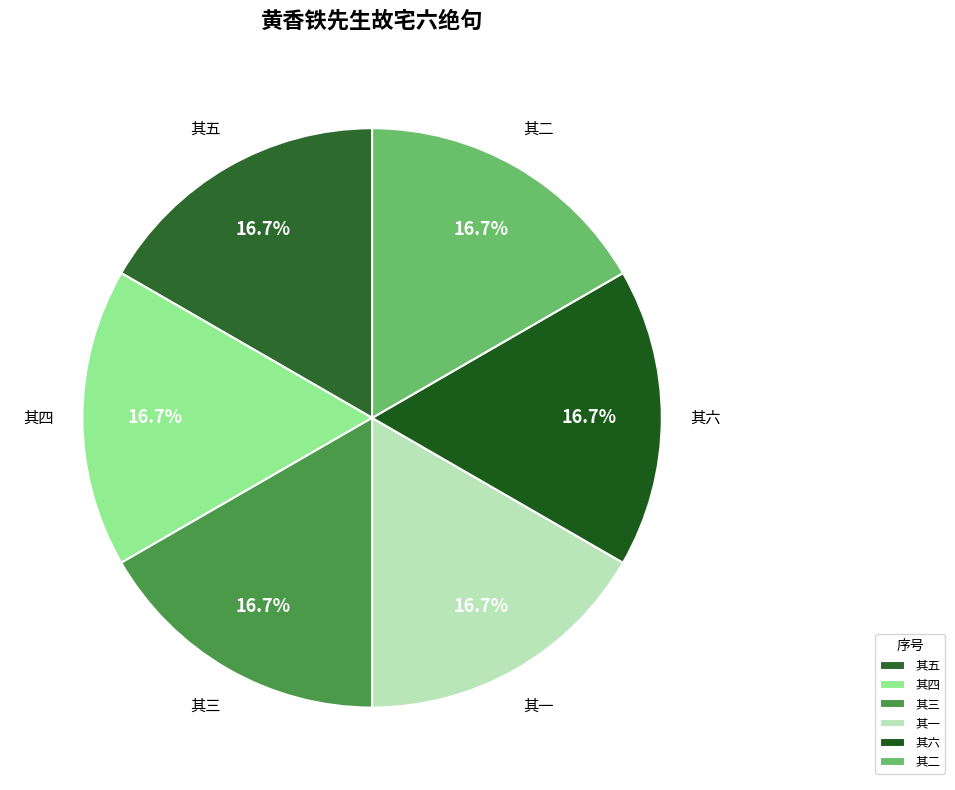

Count the number of slices in the pie.

6